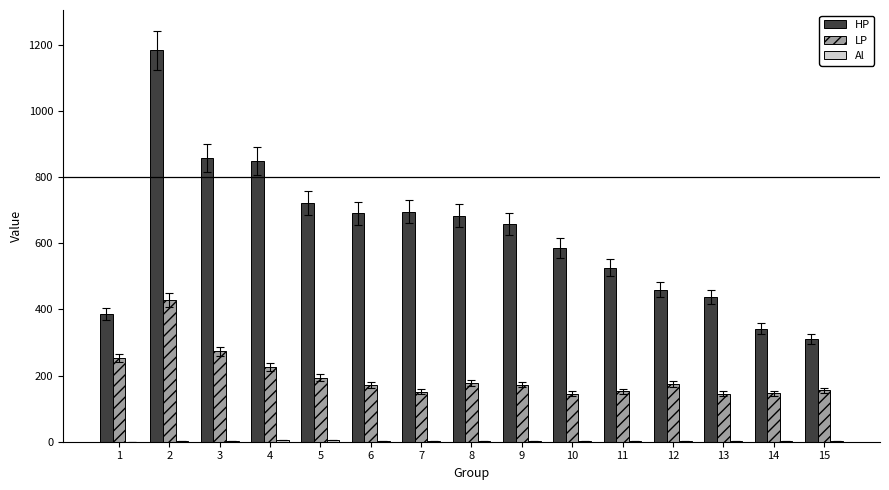

Which series has the largest range (max minus min)?

HP